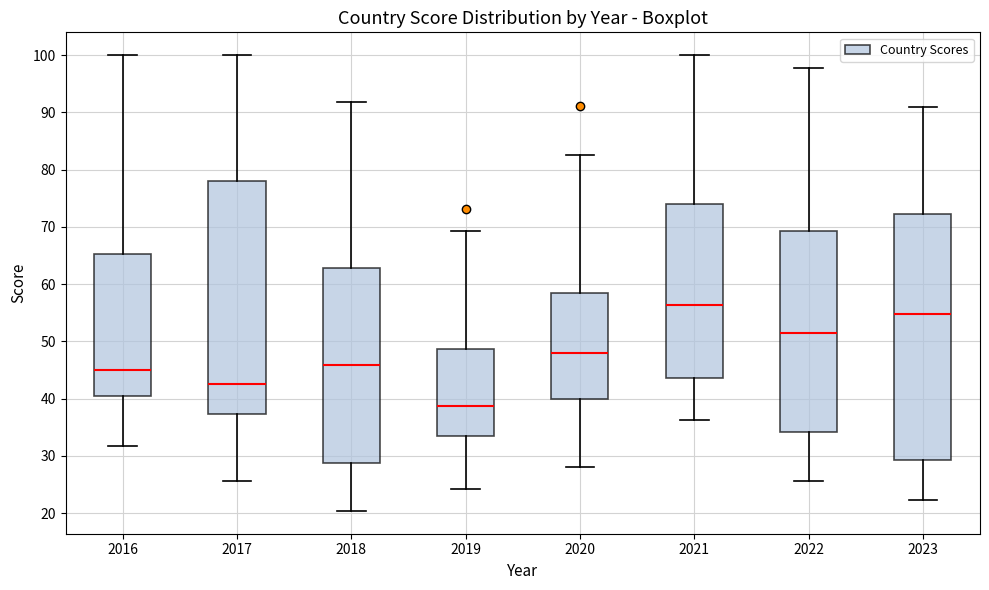

Which box has the lowest median line?

2019